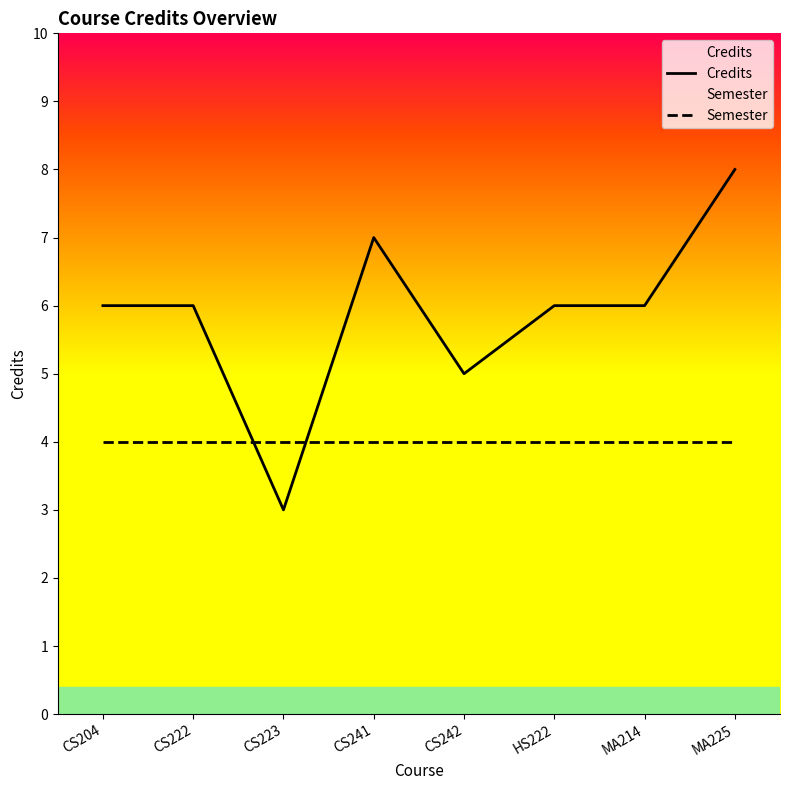

Reading left to right, what are all the values shown in this chart?

Credits: CS204=6	CS222=6	CS223=3	CS241=7	CS242=5	HS222=6	MA214=6	MA225=8
Semester: CS204=4	CS222=4	CS223=4	CS241=4	CS242=4	HS222=4	MA214=4	MA225=4